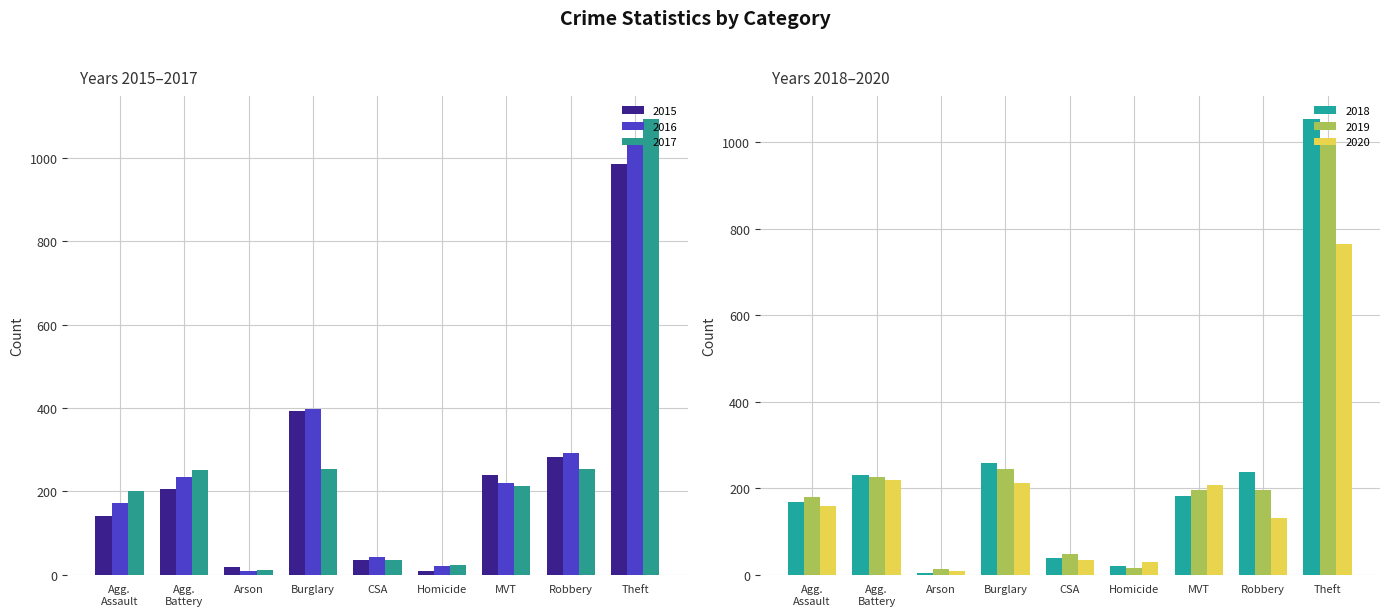

Which category has the highest value in the 2015 series?

Theft